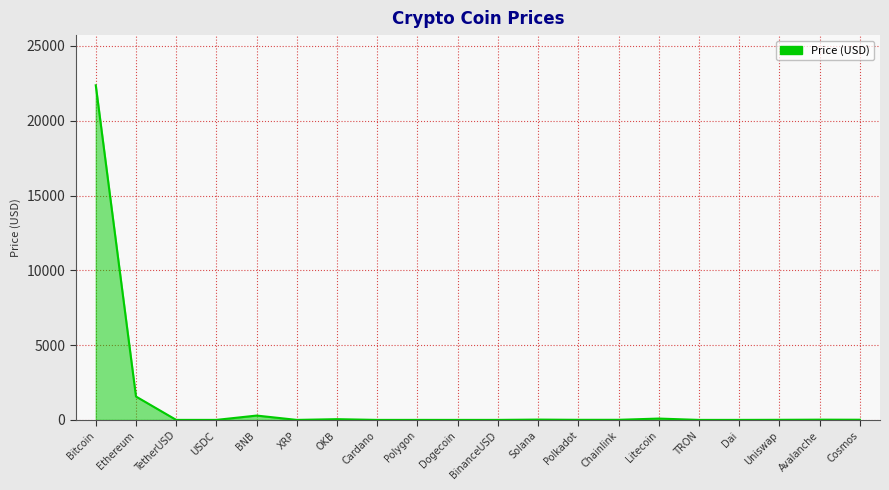

What is the difference between the maximum and minimum values?

22367.5